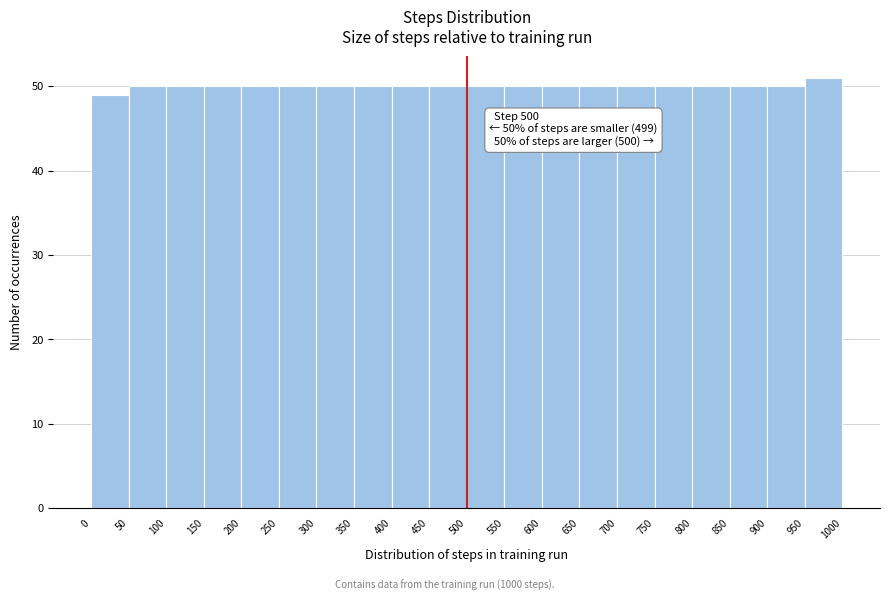

Which range on the x-axis has the tallest bar?

950 to 1000